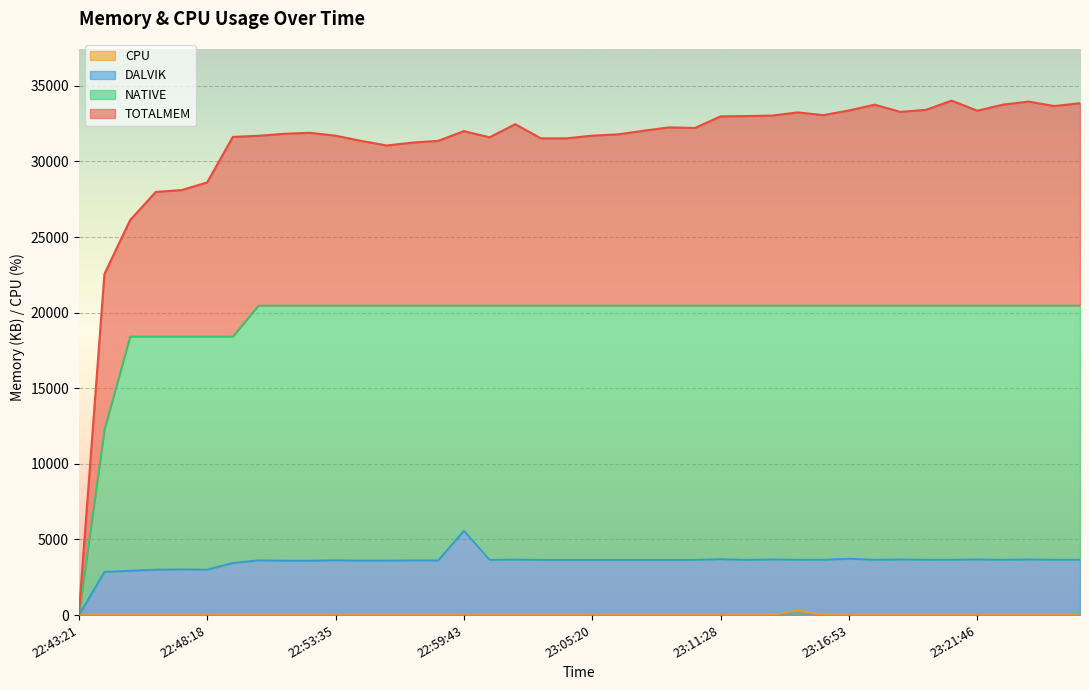

True or false: DALVIK has more than 0 interior local peaks.

True